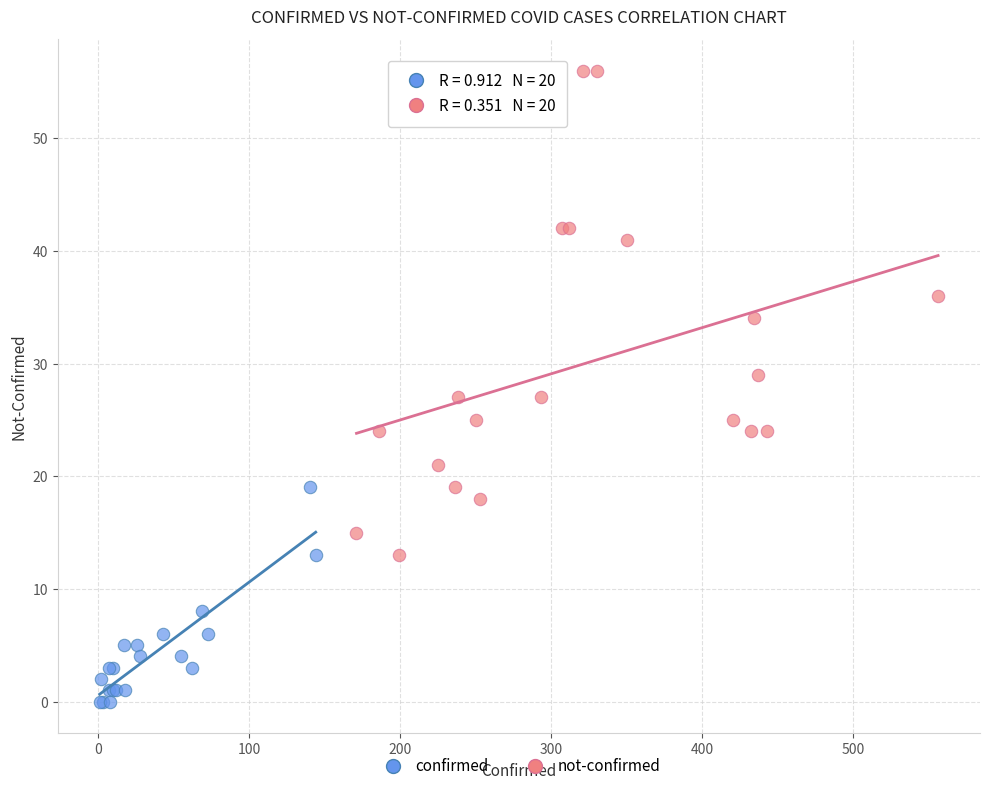

Which series reaches the maximum Y coordinate?

not-confirmed